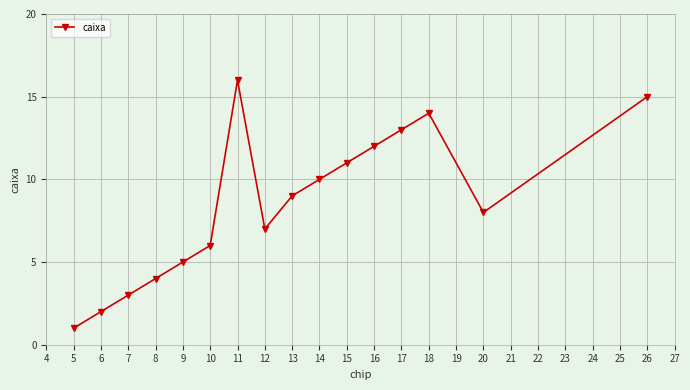

Read the value at 10.

6